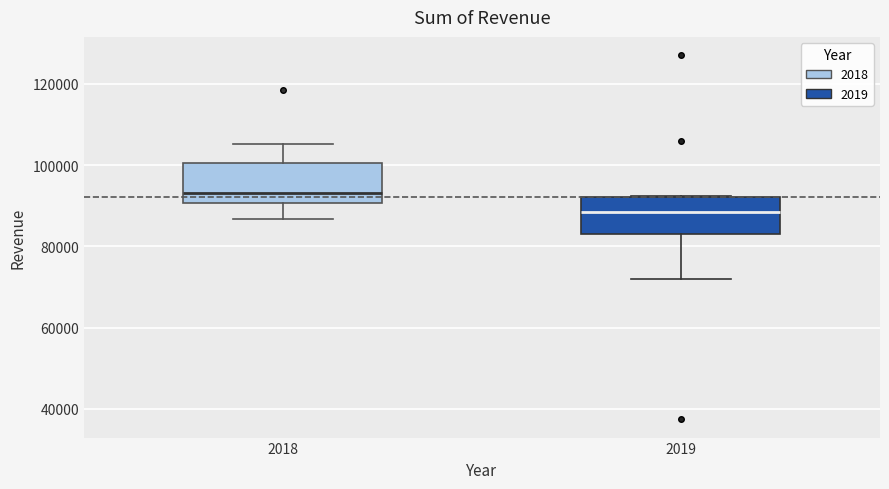

Where does the lower whisker of the box at x = 2018 end on the y-axis? The values are not printed on the chart, so give them approximately, as read against the axis.

86000